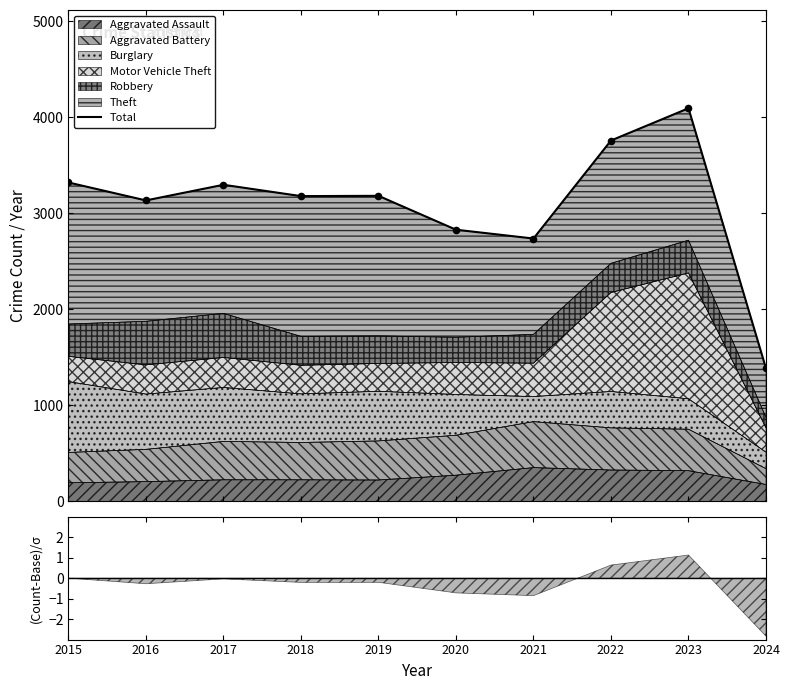

Approximately how many times larger is the value at 2021 compared to 2018?

0.9